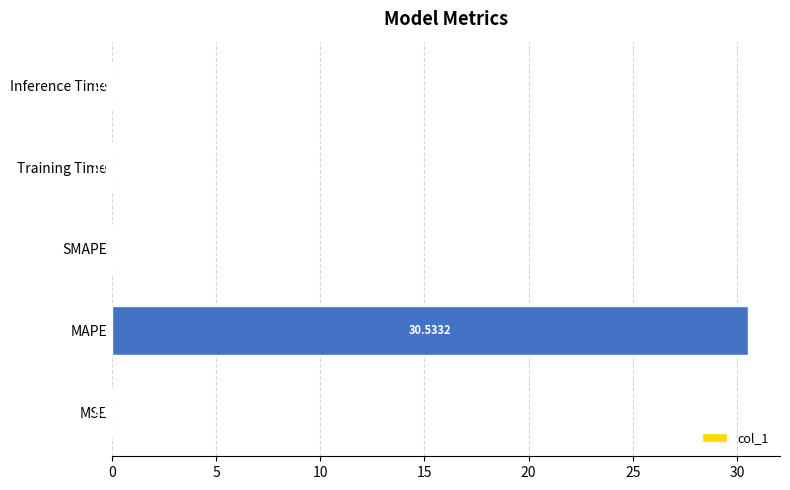

Are the bars grouped side by side (vs. stacked)?

No